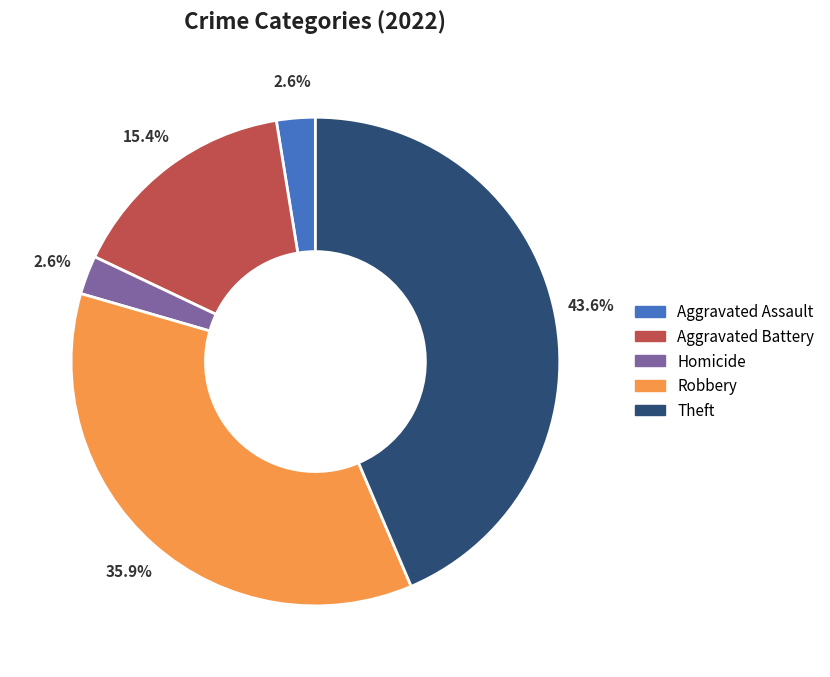

Which slice is the largest?

Theft